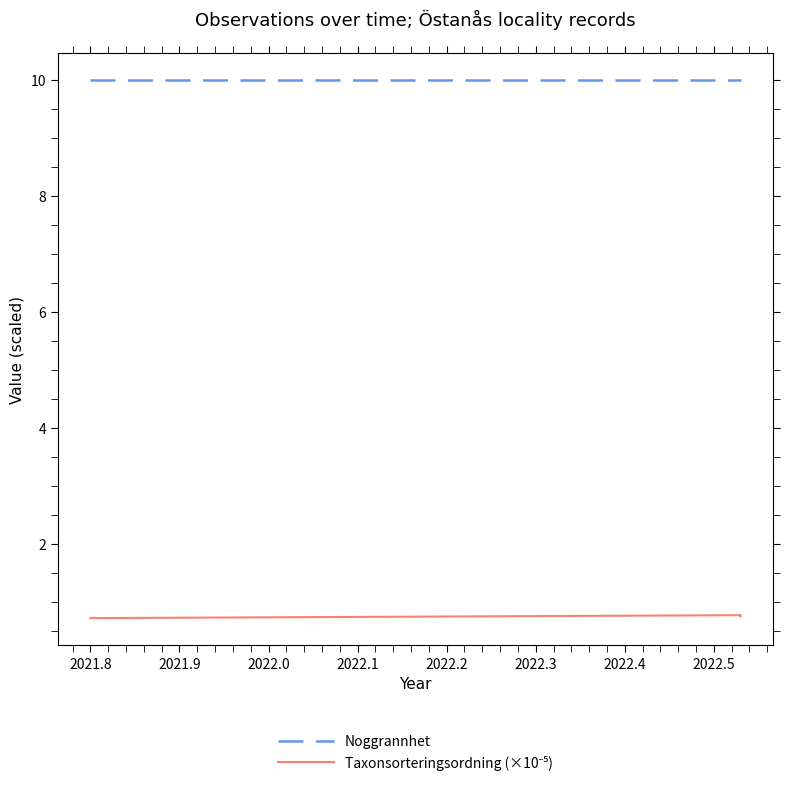

Read the Taxonsorteringsordning (×10⁻⁵) value at 2021.8.

0.7